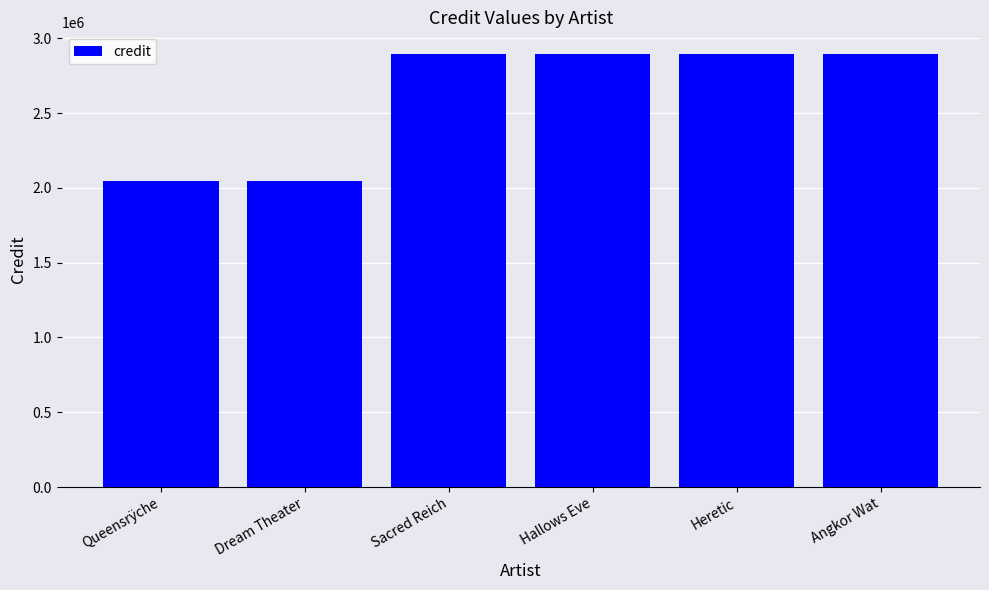

Count the number of categories in the chart.

6